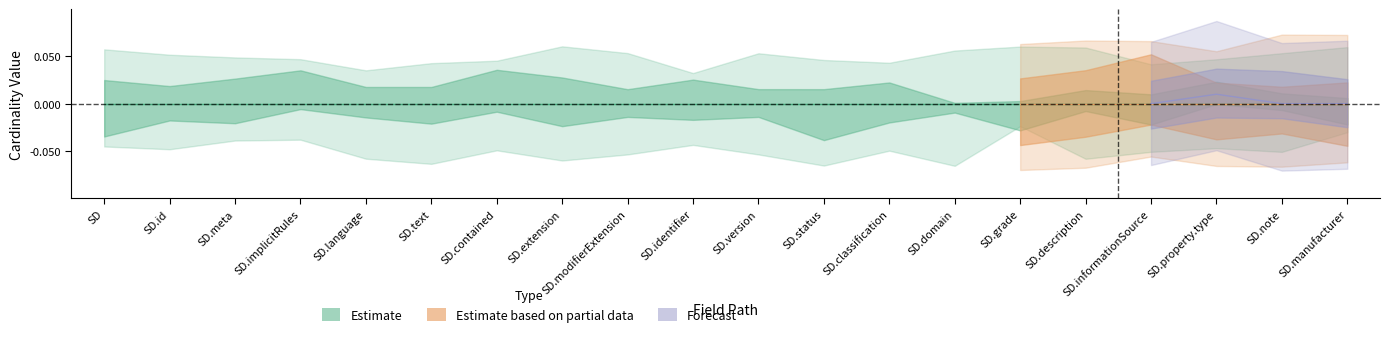

At which category does the chart reach its peak across all series?

SubstanceDefinition.property.type